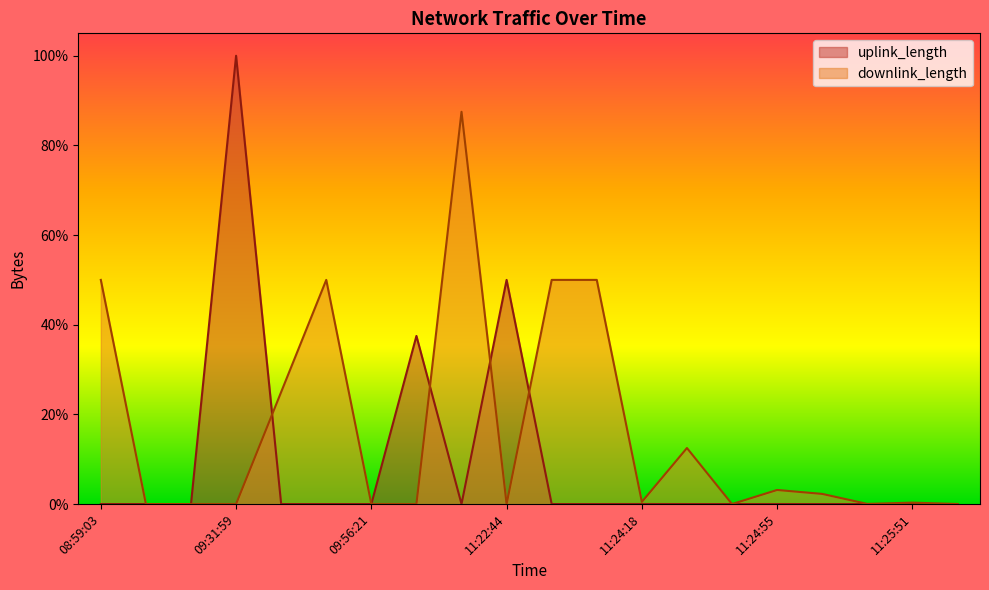

At which category is the sum across all series the highest?

09:31:59